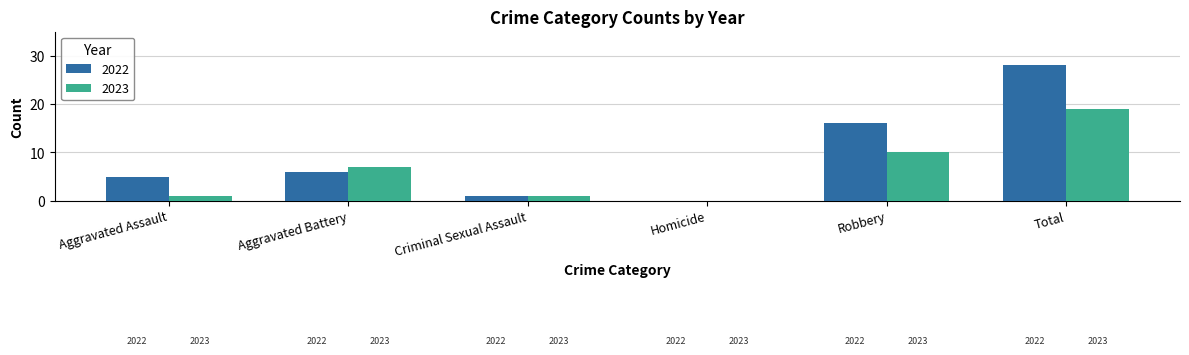

Reading left to right, list all the values displayed in this chart.

2022: Aggravated Assault=5	Aggravated Battery=6	Criminal Sexual Assault=1	Homicide=0	Robbery=16	Total=28
2023: Aggravated Assault=1	Aggravated Battery=7	Criminal Sexual Assault=1	Homicide=0	Robbery=10	Total=19